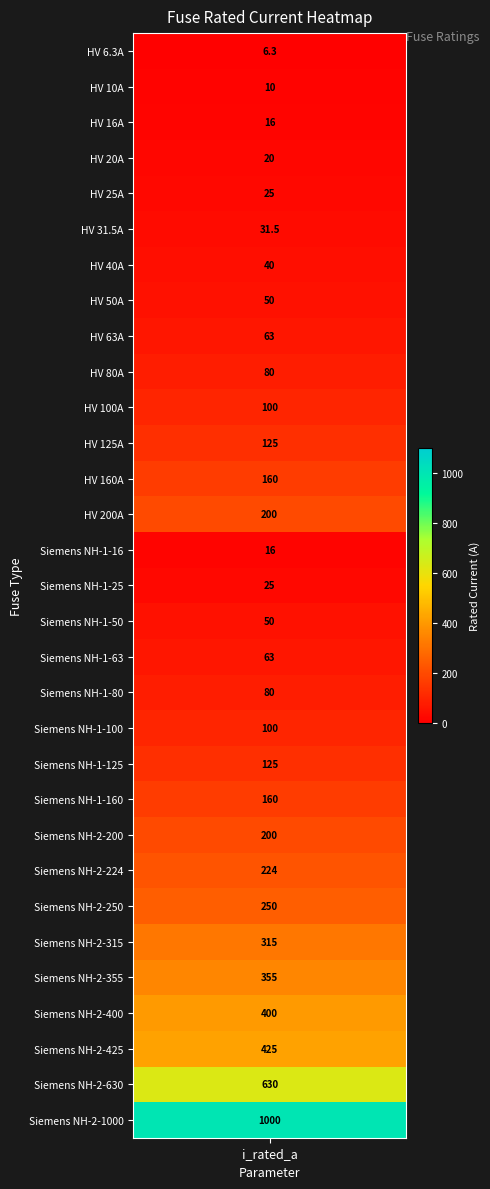

What is the sum of all values?

5344.8